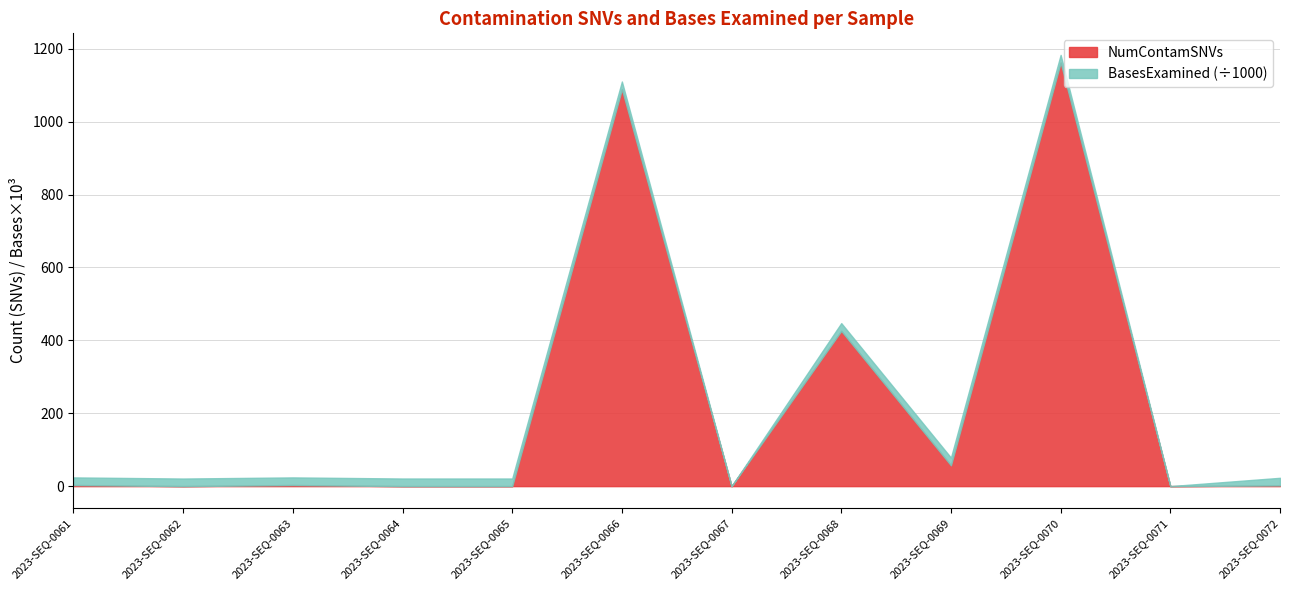

Does the chart display data point markers on the line(s)?

No